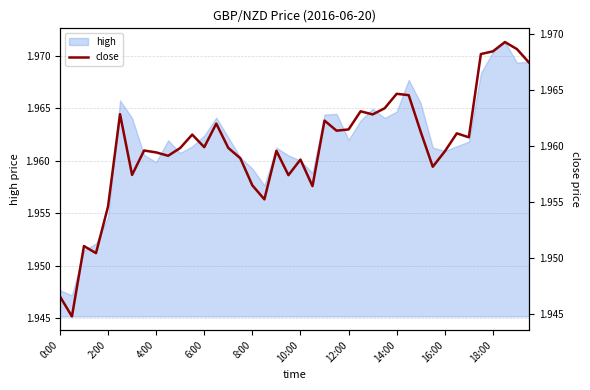

How many interior local peaks (higher than both neighbors) does the data have?

12